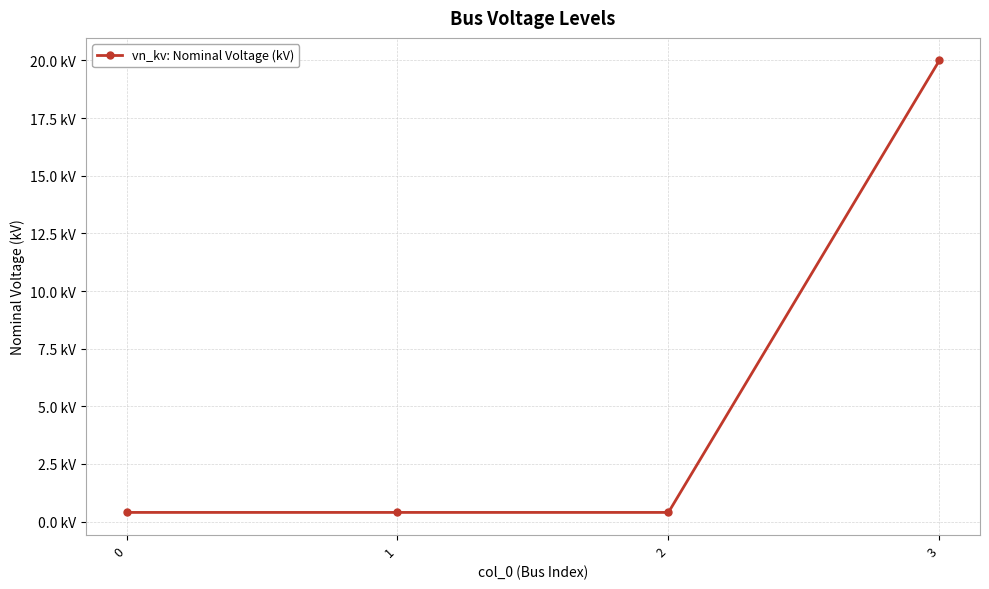

True or false: the data has more than 1 interior local peaks.

False